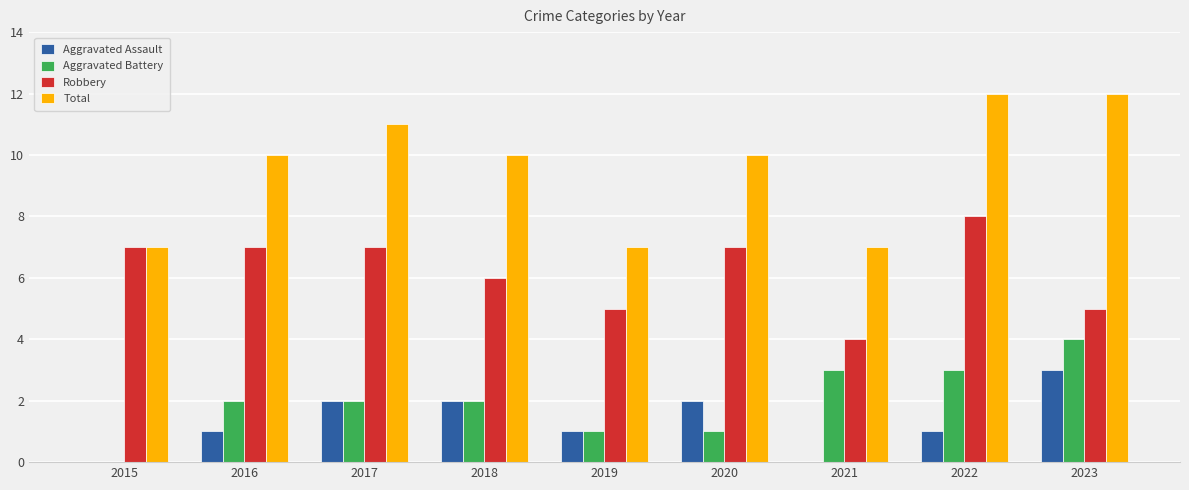

The Robbery series shows 9 at 2016. True or false?

False